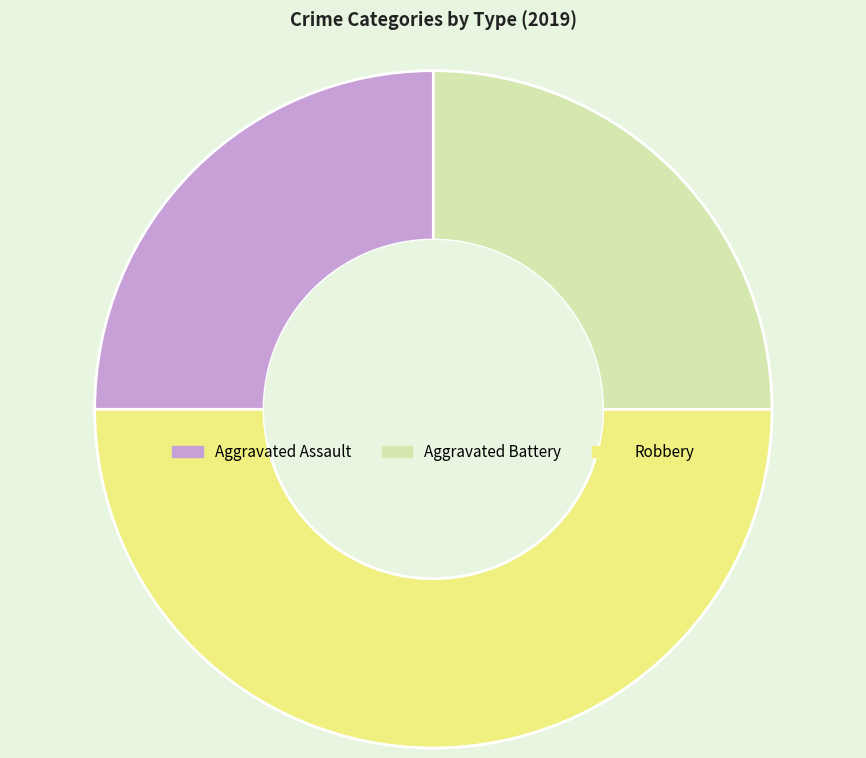

The Aggravated Assault slice represents 25% of the pie. True or false?

True